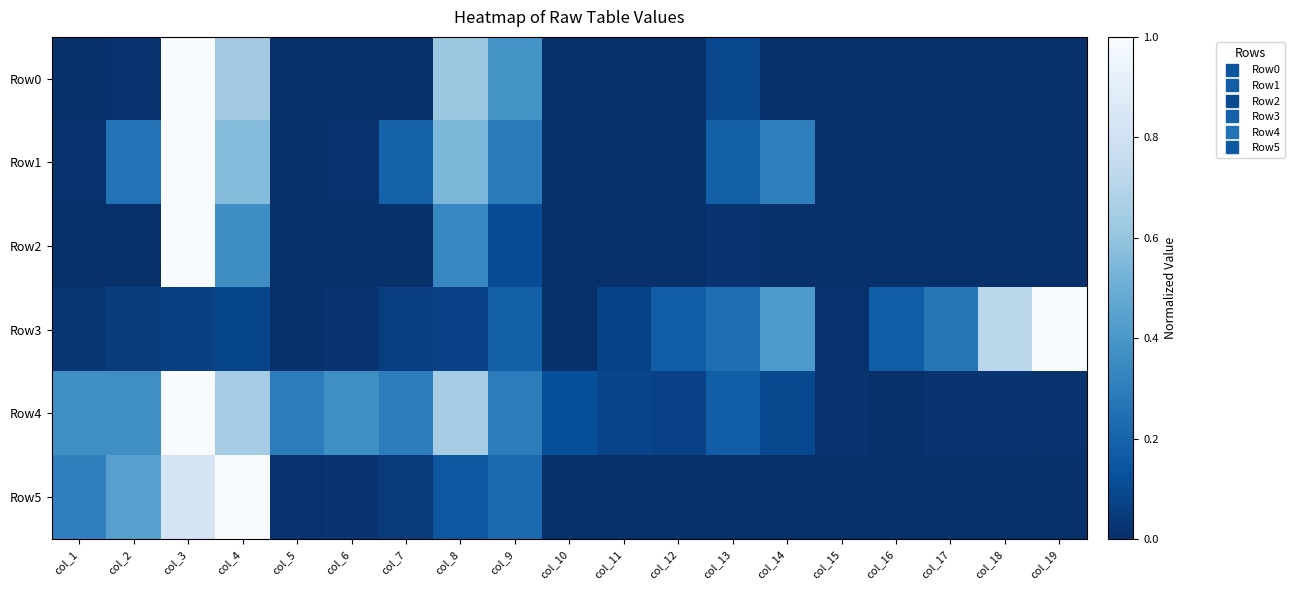

Reading left to right, what are all the values shown in this chart?

Row0: col_1=0.0	col_2=0.0	col_3=1.0	col_4=0.6	col_5=0.0	col_6=0.0	col_7=0.0	col_8=0.6	col_9=0.4	col_10=0.0	col_11=0.0	col_12=0.0	col_13=0.1	col_14=0.0	col_15=0.0	col_16=0.0	col_17=0.0	col_18=0.0	col_19=0.0
Row1: col_1=0.0	col_2=0.3	col_3=1.0	col_4=0.6	col_5=0.0	col_6=0.0	col_7=0.2	col_8=0.5	col_9=0.3	col_10=0.0	col_11=0.0	col_12=0.0	col_13=0.2	col_14=0.3	col_15=0.0	col_16=0.0	col_17=0.0	col_18=0.0	col_19=0.0
Row2: col_1=0.0	col_2=0.0	col_3=1.0	col_4=0.4	col_5=0.0	col_6=0.0	col_7=0.0	col_8=0.3	col_9=0.1	col_10=0.0	col_11=0.0	col_12=0.0	col_13=0.0	col_14=0.0	col_15=0.0	col_16=0.0	col_17=0.0	col_18=0.0	col_19=0.0
Row3: col_1=0.0	col_2=0.0	col_3=0.1	col_4=0.1	col_5=0.0	col_6=0.0	col_7=0.1	col_8=0.1	col_9=0.2	col_10=0.0	col_11=0.1	col_12=0.2	col_13=0.2	col_14=0.4	col_15=0.0	col_16=0.2	col_17=0.3	col_18=0.7	col_19=1.0
Row4: col_1=0.4	col_2=0.4	col_3=1.0	col_4=0.6	col_5=0.3	col_6=0.4	col_7=0.3	col_8=0.6	col_9=0.3	col_10=0.1	col_11=0.1	col_12=0.1	col_13=0.2	col_14=0.1	col_15=0.0	col_16=0.0	col_17=0.0	col_18=0.0	col_19=0.0
Row5: col_1=0.3	col_2=0.4	col_3=0.8	col_4=1.0	col_5=0.0	col_6=0.0	col_7=0.0	col_8=0.2	col_9=0.2	col_10=0.0	col_11=0.0	col_12=0.0	col_13=0.0	col_14=0.0	col_15=0.0	col_16=0.0	col_17=0.0	col_18=0.0	col_19=0.0